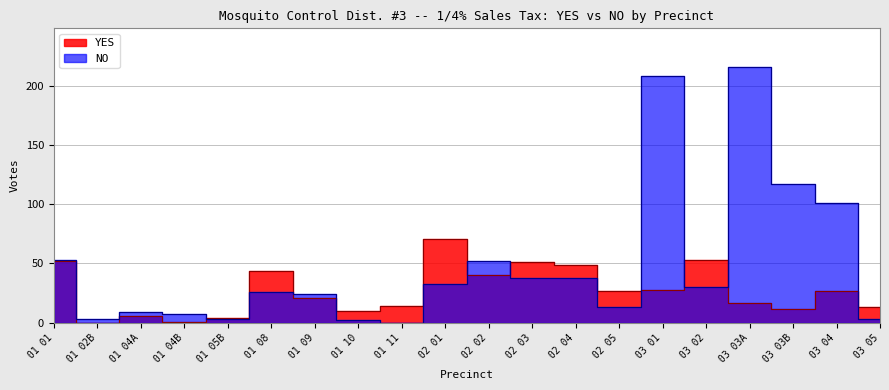

At which category is the sum across all series the highest?

03 01